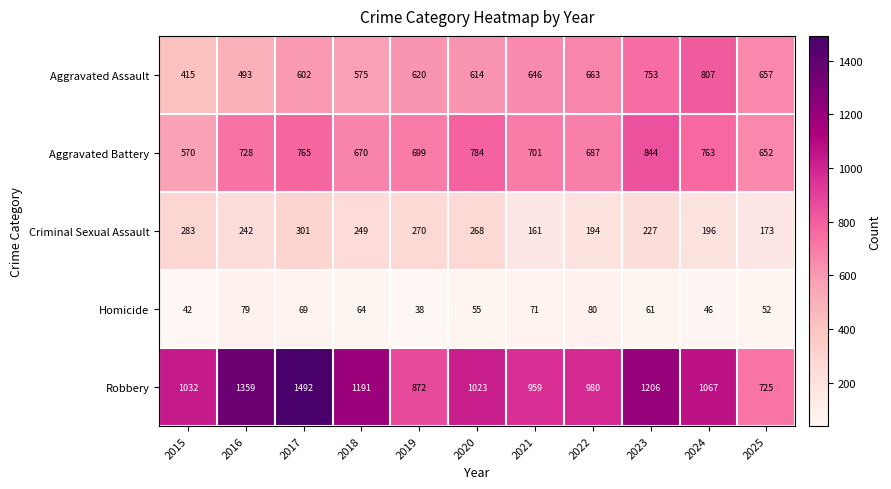

What is the smallest value displayed?

38